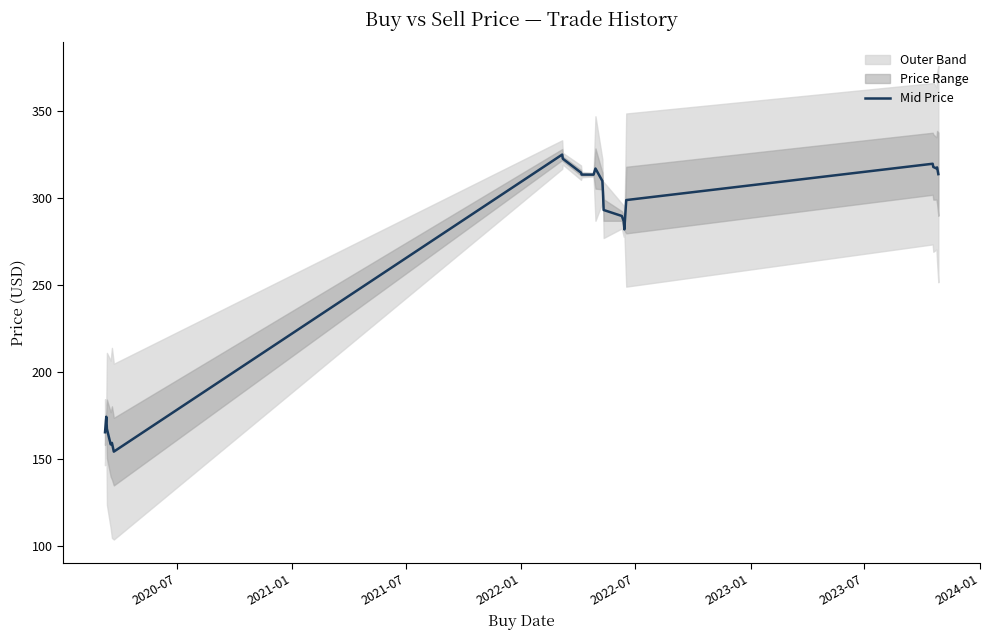

What is the minimum value for Mid Price?

154.4